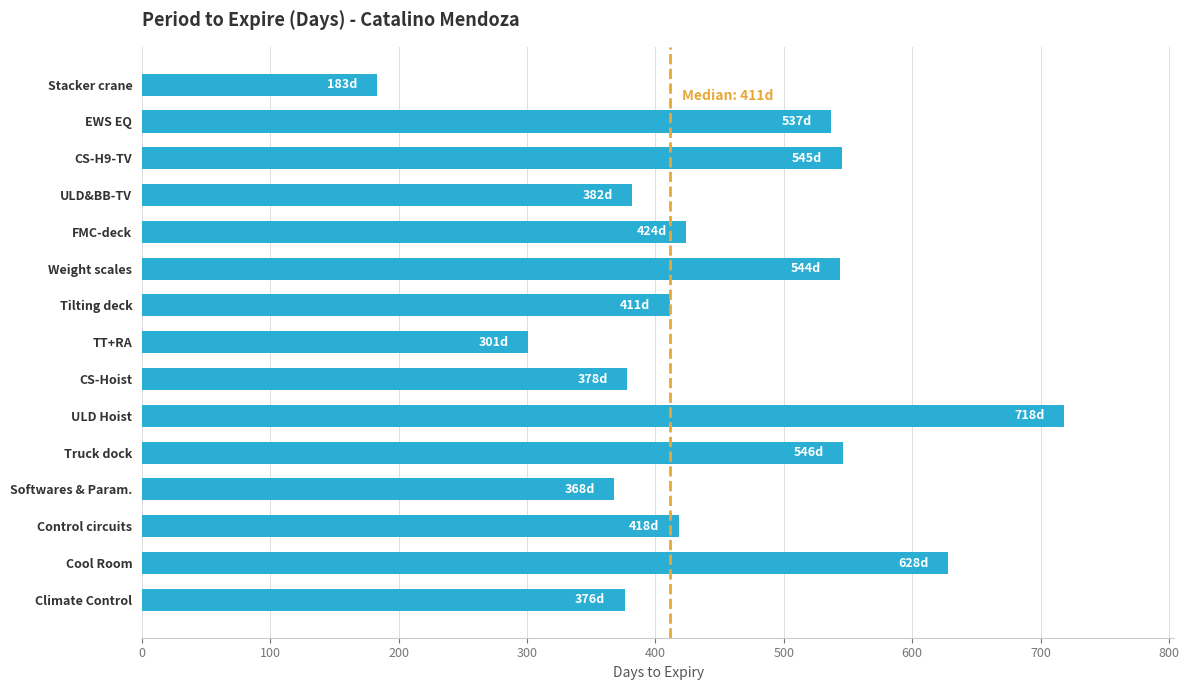

Does the chart contain stacked bars?

No